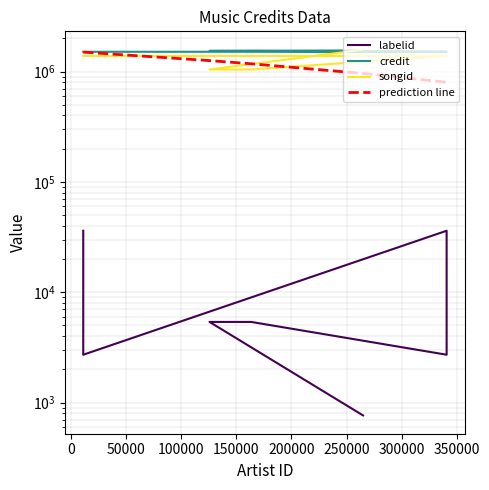

Reading left to right, transcribe all the data shown in this chart.

labelid: 36065.0	2712.0	36065.0	2712.0	5378.0	5378.0	764.0
credit: 1511457.0	1511457.0	1511457.0	1511457.0	1539245.0	1539245.0	1554043.0
songid: 1384613.0	1384613.0	1384613.0	1384613.0	1043359.0	1043359.0	1580544.0
prediction line: 1500000.0	1500000.0	1256780.3	1176391.1	960986.1	800000.0	800000.0